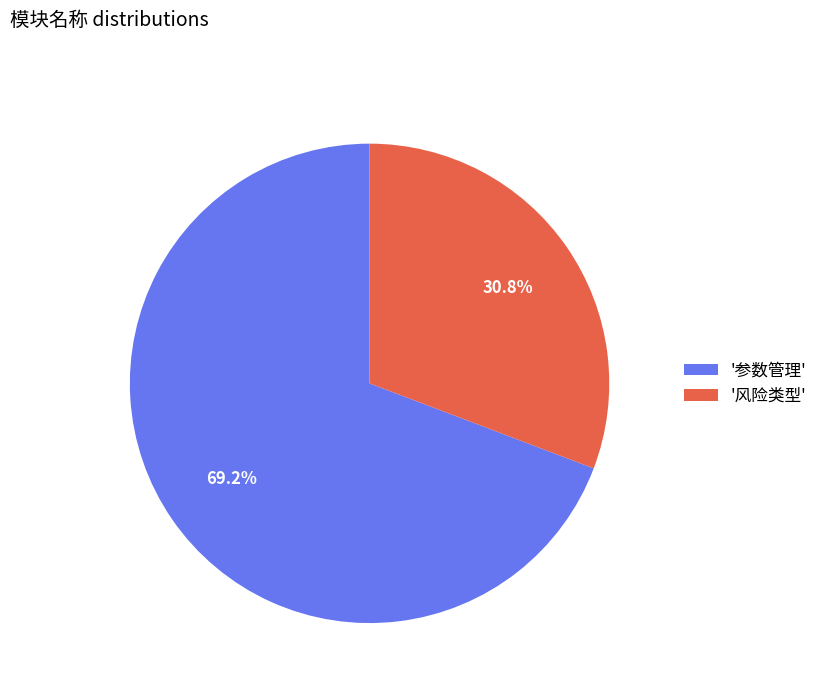

Do '参数管理' and '风险类型' together represent more than half of the pie?

Yes